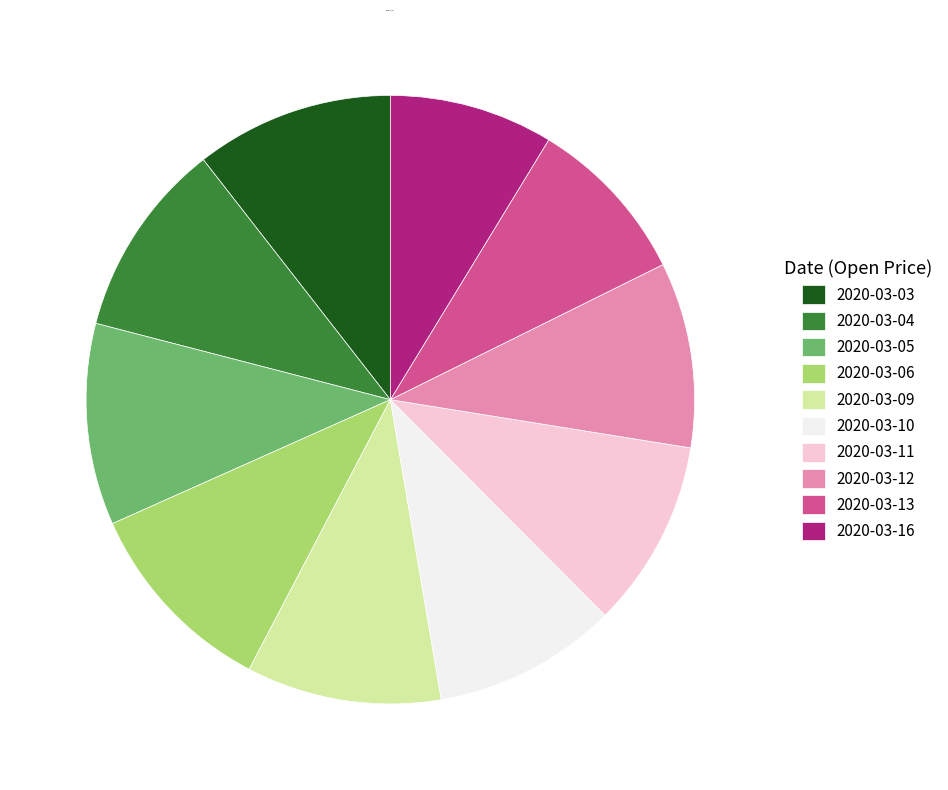

How many segments does this pie chart have?

10